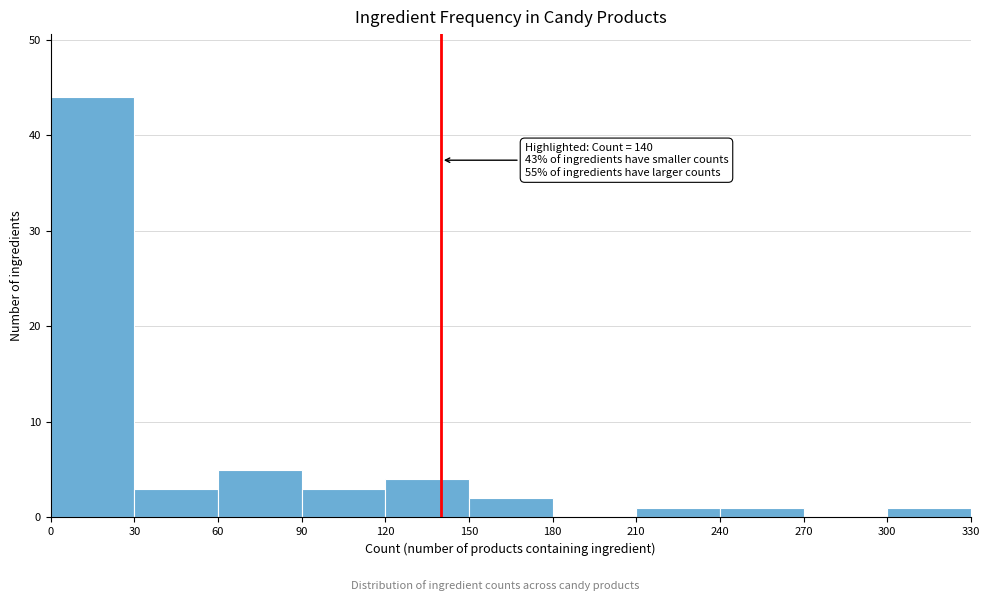

Over which range of the x-axis is the bar tallest?

0 to 30